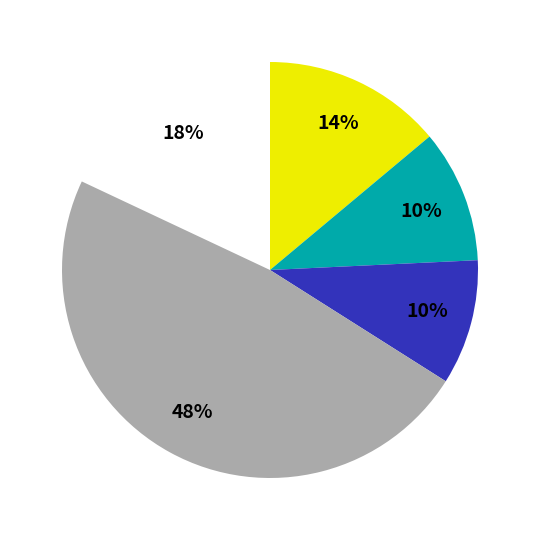

To the nearest percent, what is the average slice percentage?

20%